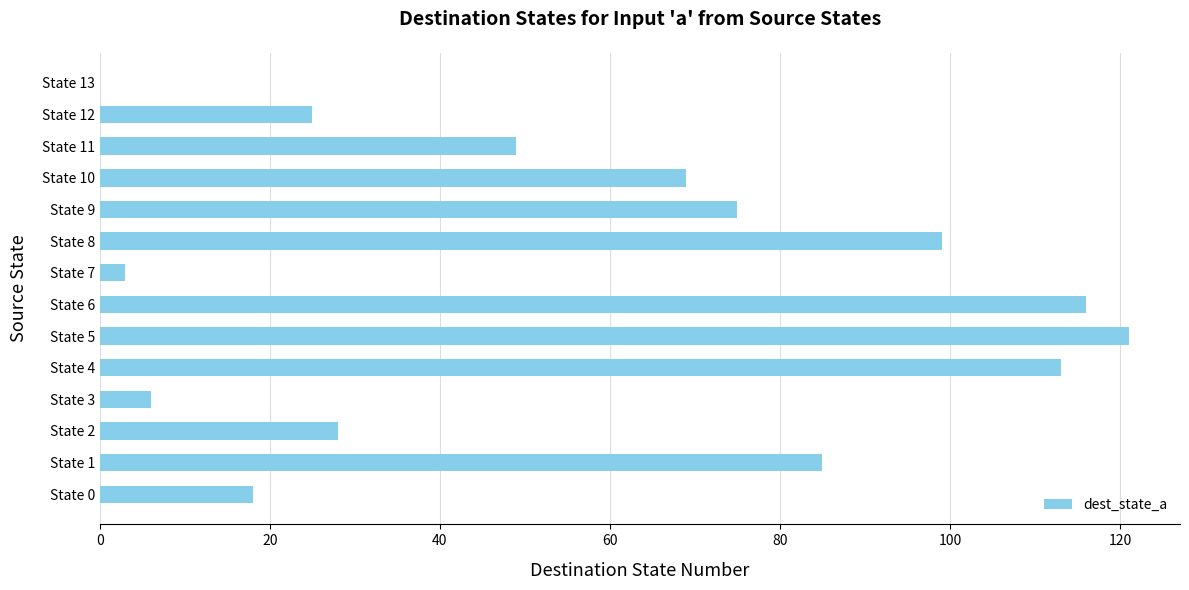

The value at State 6 is 116. True or false?

True